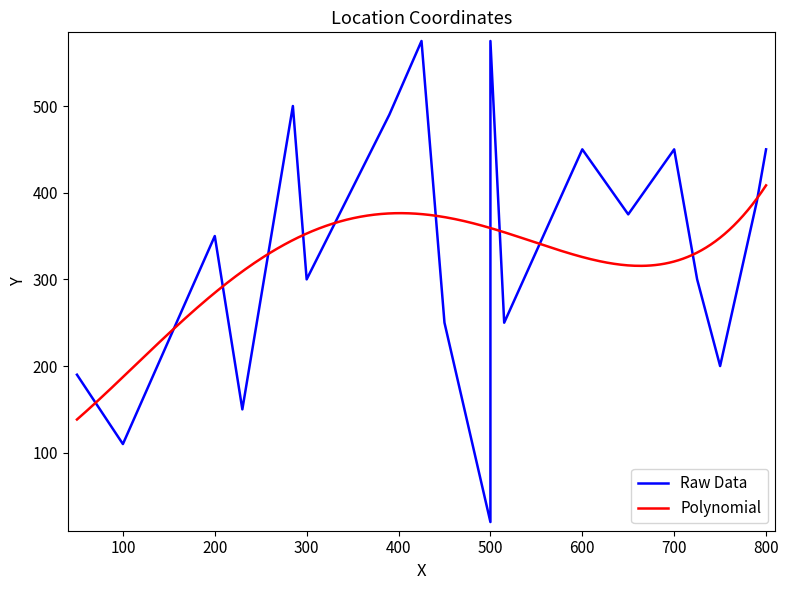

True or false: Y has a value of 490 at U.

True